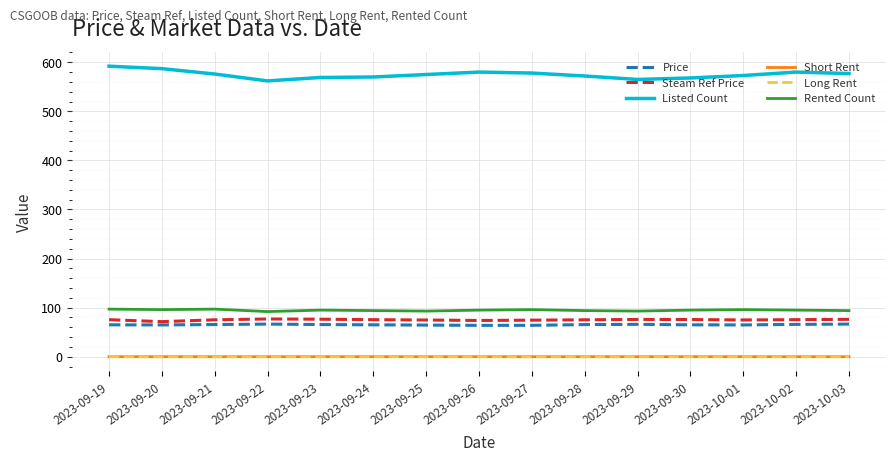

What are all the series names shown in the legend?

Price, Steam Ref Price, Listed Count, Short Rent, Long Rent, Rented Count